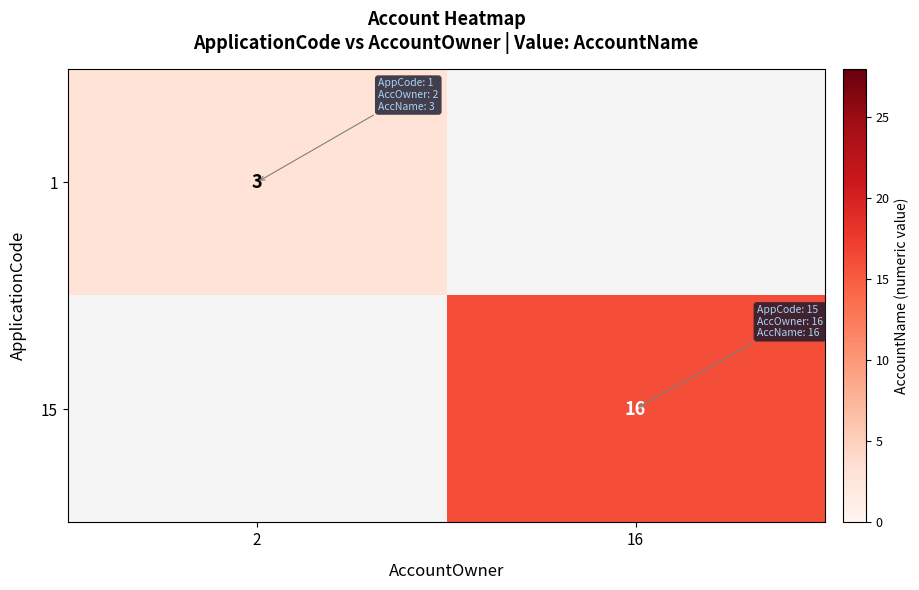

True or false: 15 has a value of 8 at 16.

False